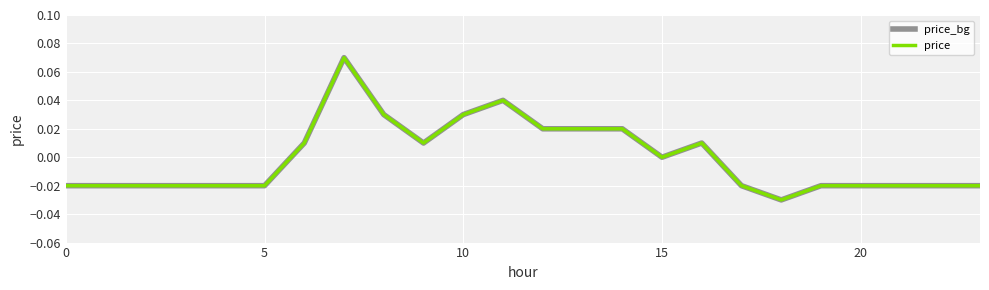

True or false: price and price_bg cross at least once.

False